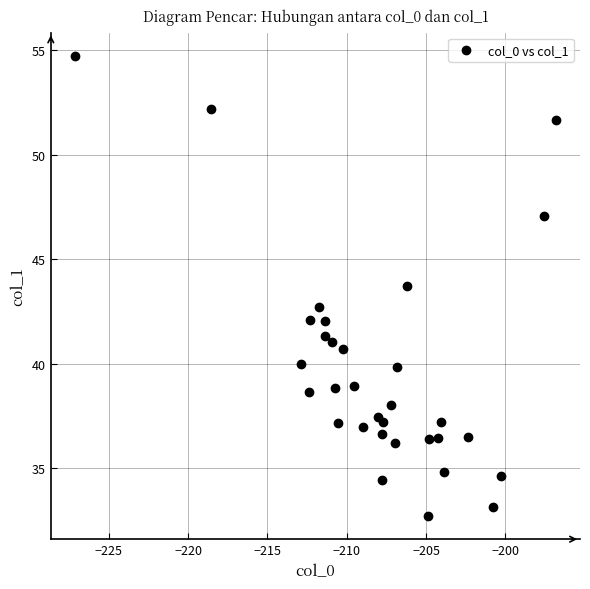

What is the range of X values (max minus min)?

30.3